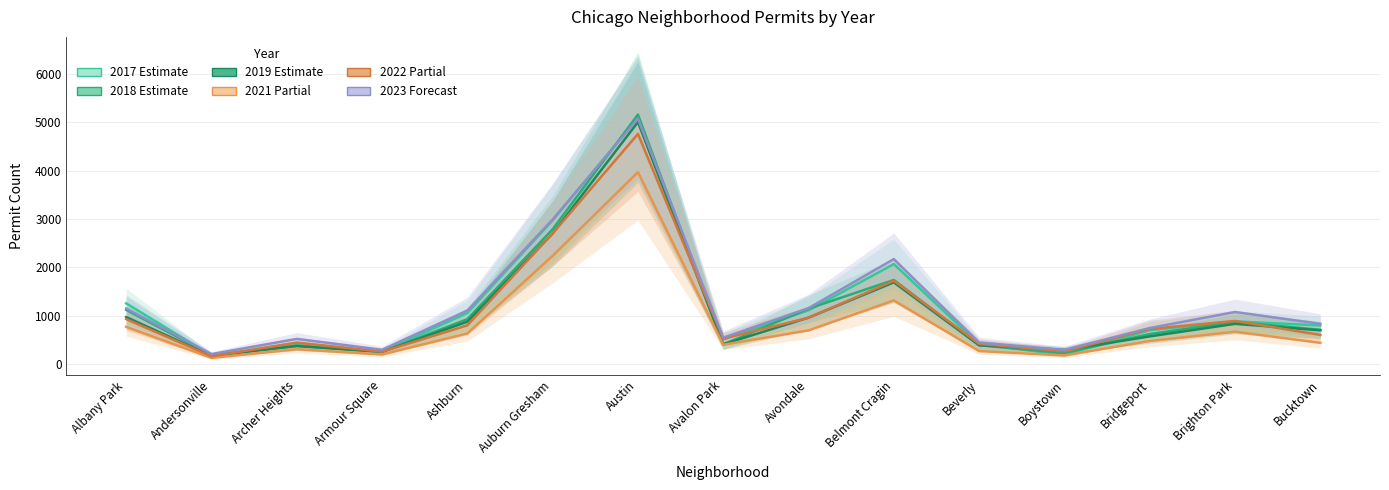

What is the label of the 11th point from the left?

Beverly